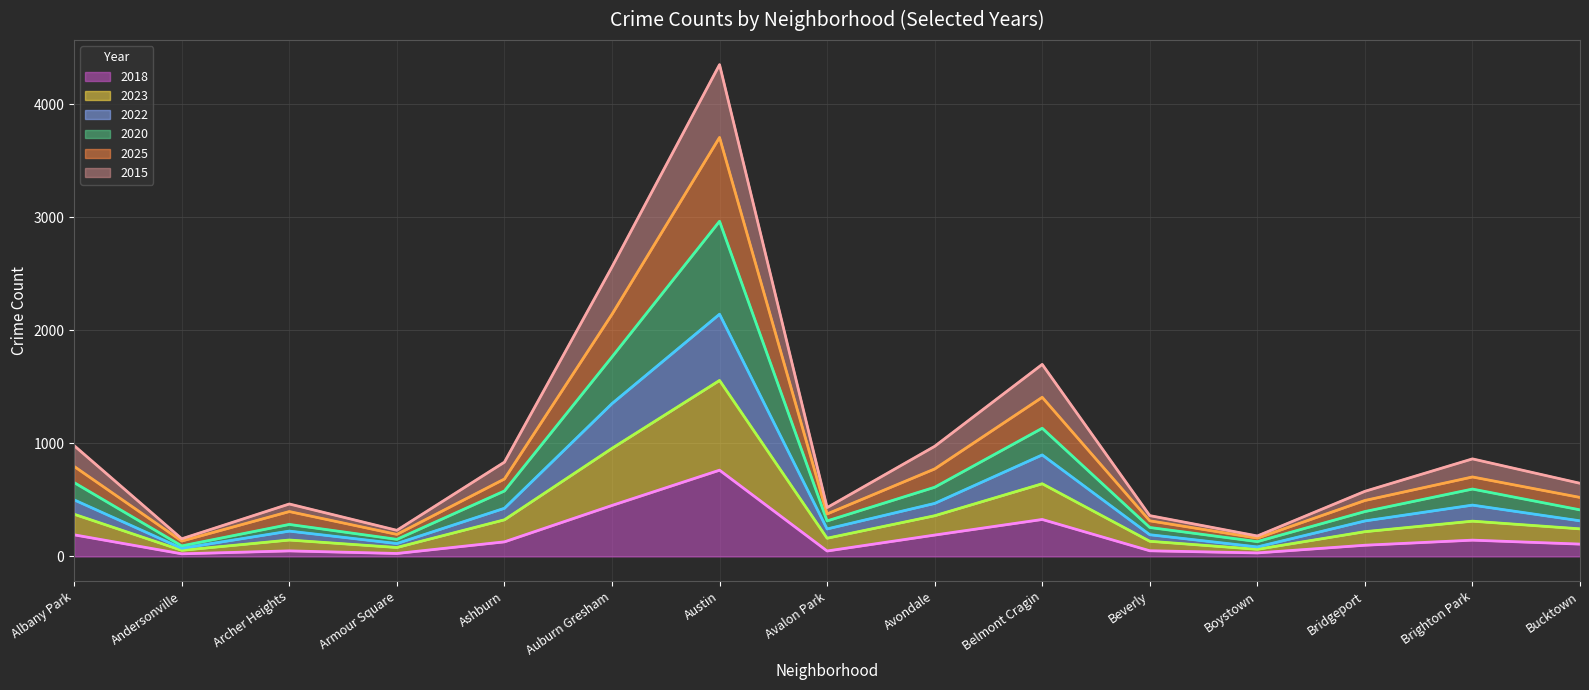

What is the difference between the Cumulative 2022 values at Beverly and Belmont Cragin?

706